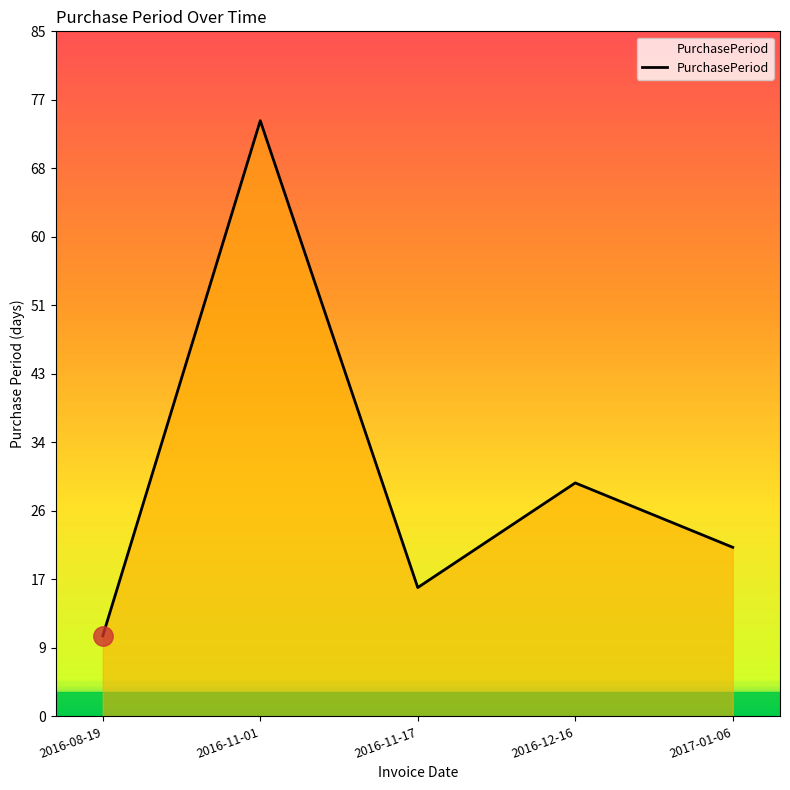

Reading left to right, transcribe all the data shown in this chart.

10	74	16	29	21